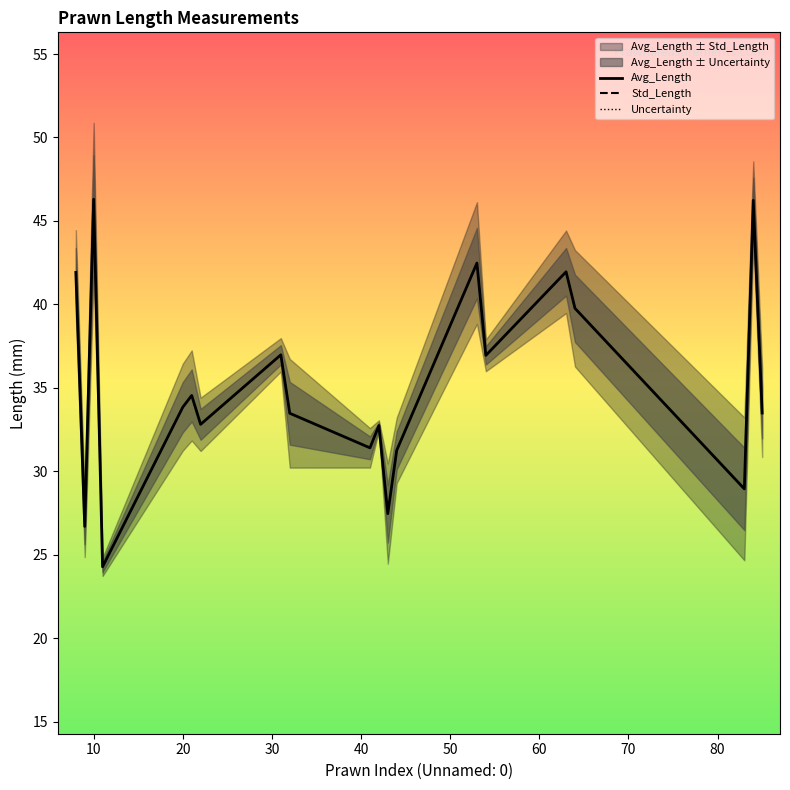

What is the highest value of the Avg_Length series?

46.3